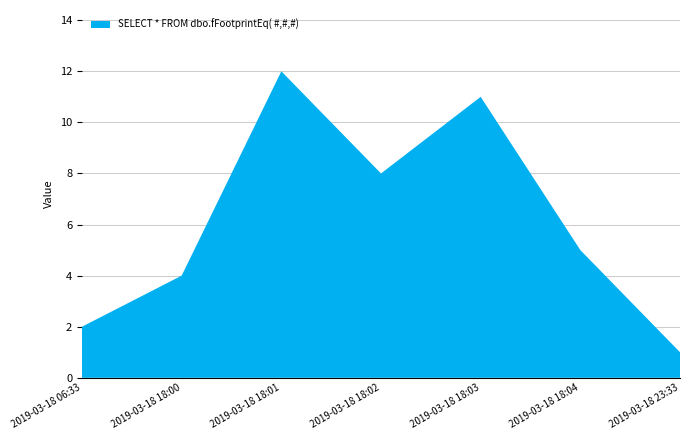

Reading left to right, extract all data points from this chart.

2019-03-18 06:33=2	2019-03-18 18:00=4	2019-03-18 18:01=12	2019-03-18 18:02=8	2019-03-18 18:03=11	2019-03-18 18:04=5	2019-03-18 23:33=1